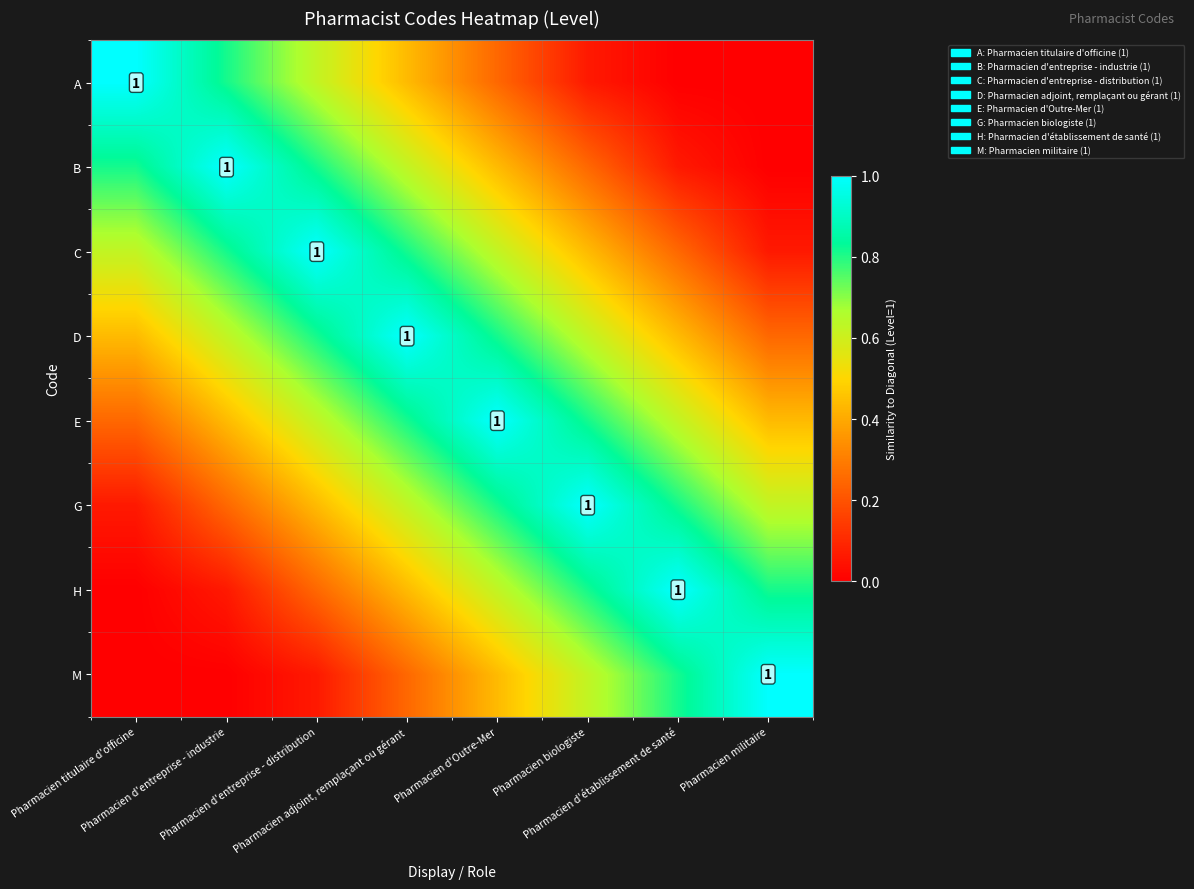

How many distinct data groups are displayed?

8